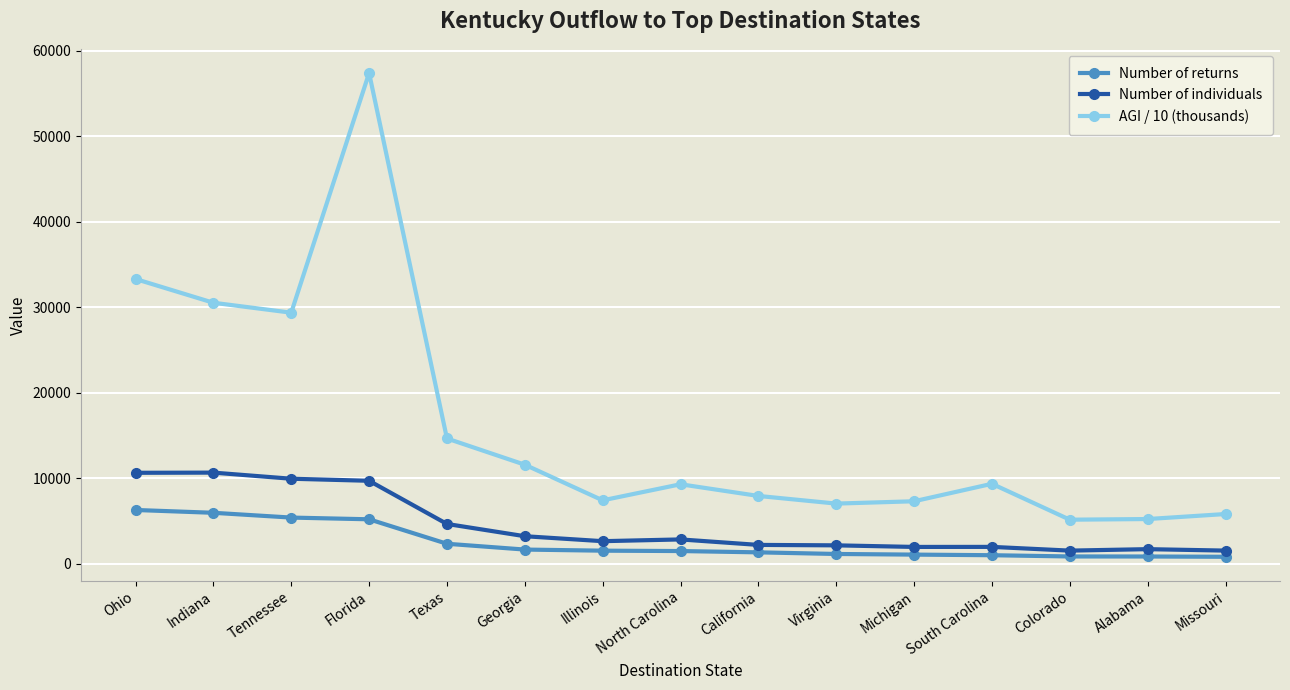

True or false: Number of individuals and Number of returns intersect in this chart.

False